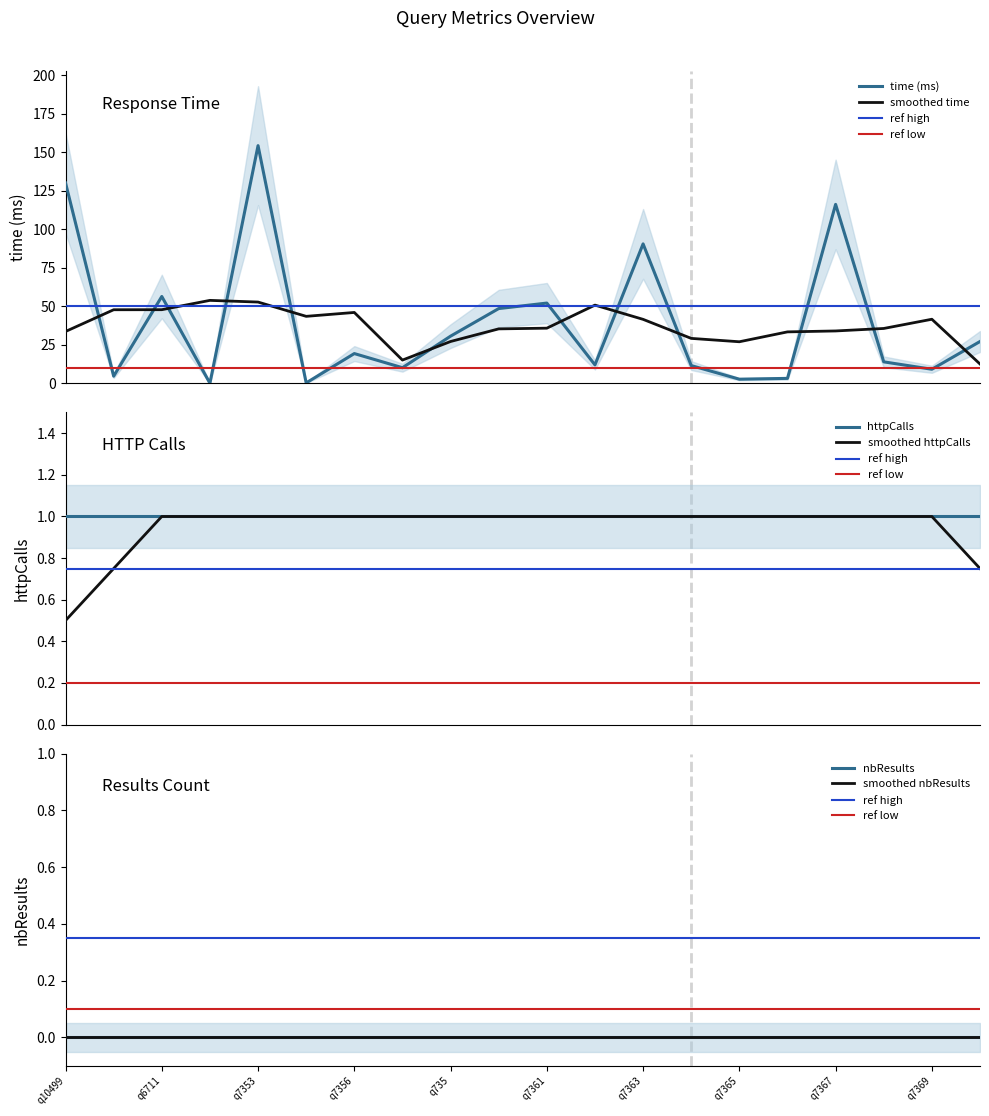

What is the value of the 12th point from the left?

12.0